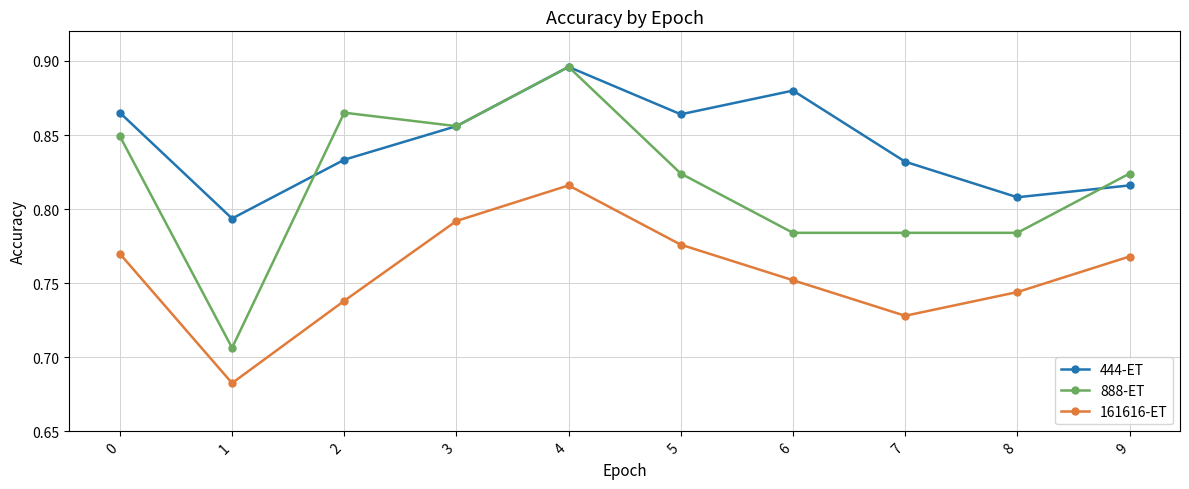

Where is the first local minimum for 161616-ET?

1